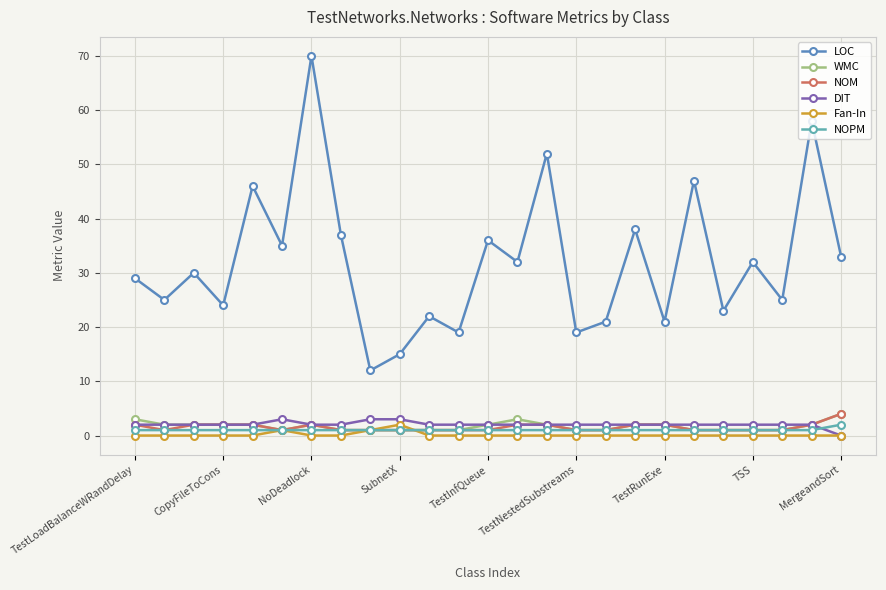

True or false: LOC and WMC cross at least once.

False